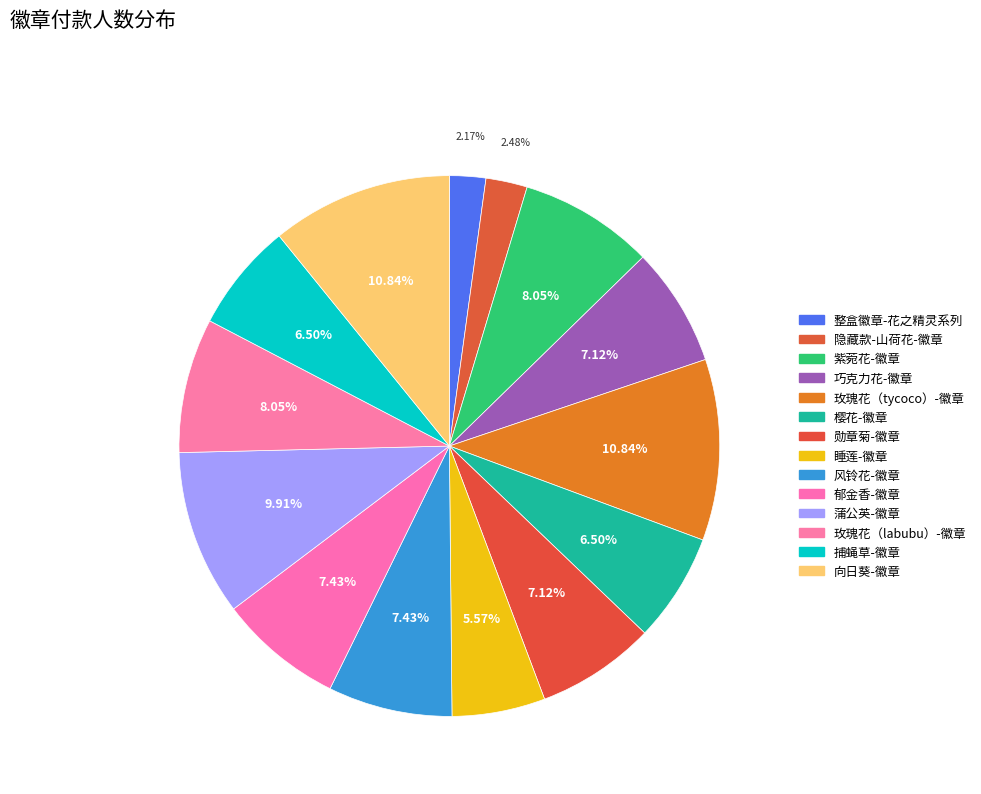

What is the ratio of the value at 蒲公英-徽章 to the value at 整盒徽章-花之精灵系列?

4.6